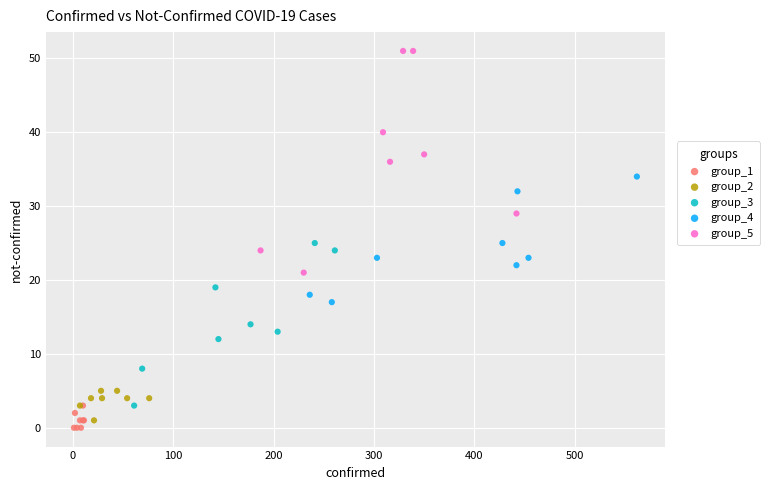

Which series has the largest Y range (max minus min)?

group_5